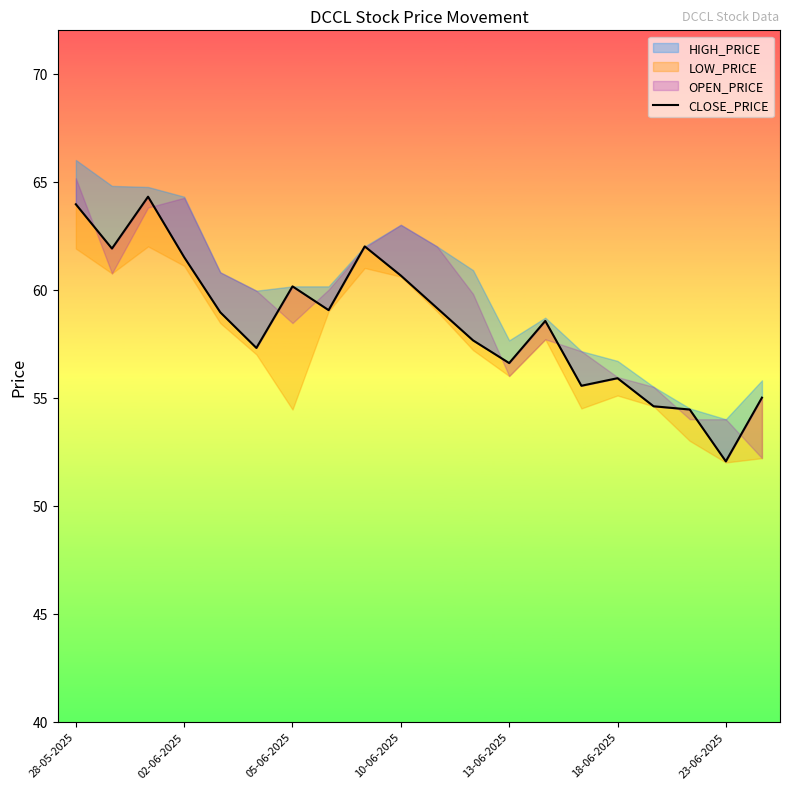

What is the difference between the second highest and minimum values?

11.9